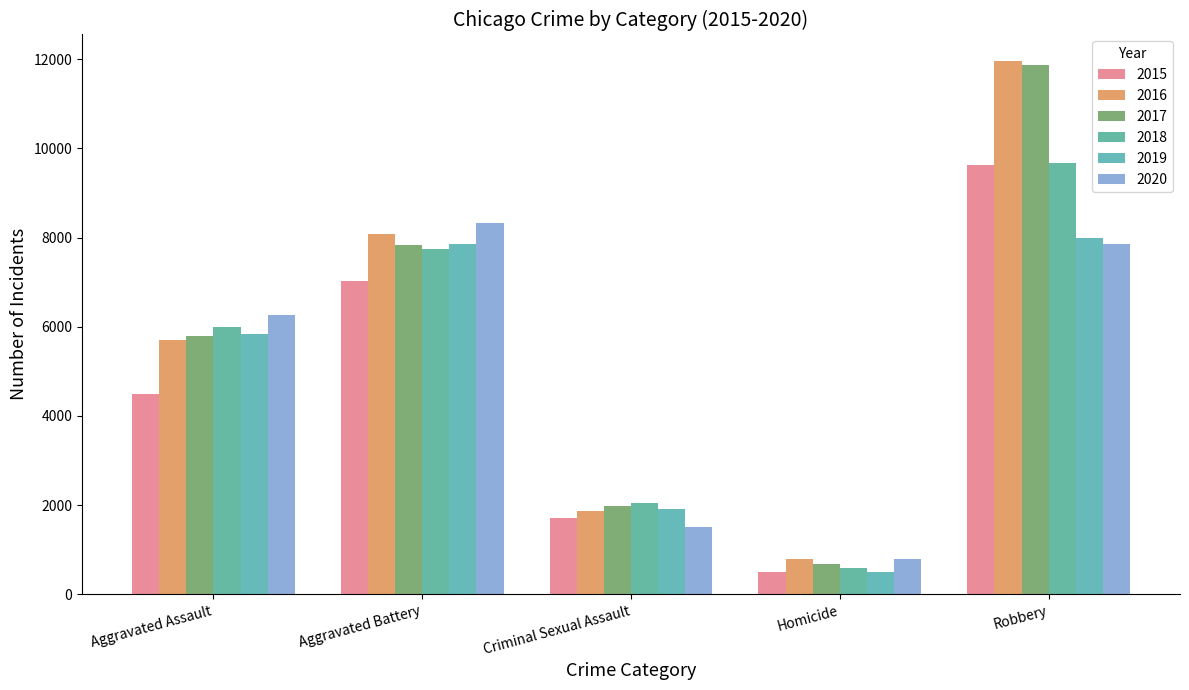

What is the difference between the highest and lowest values at Aggravated Battery?

1302